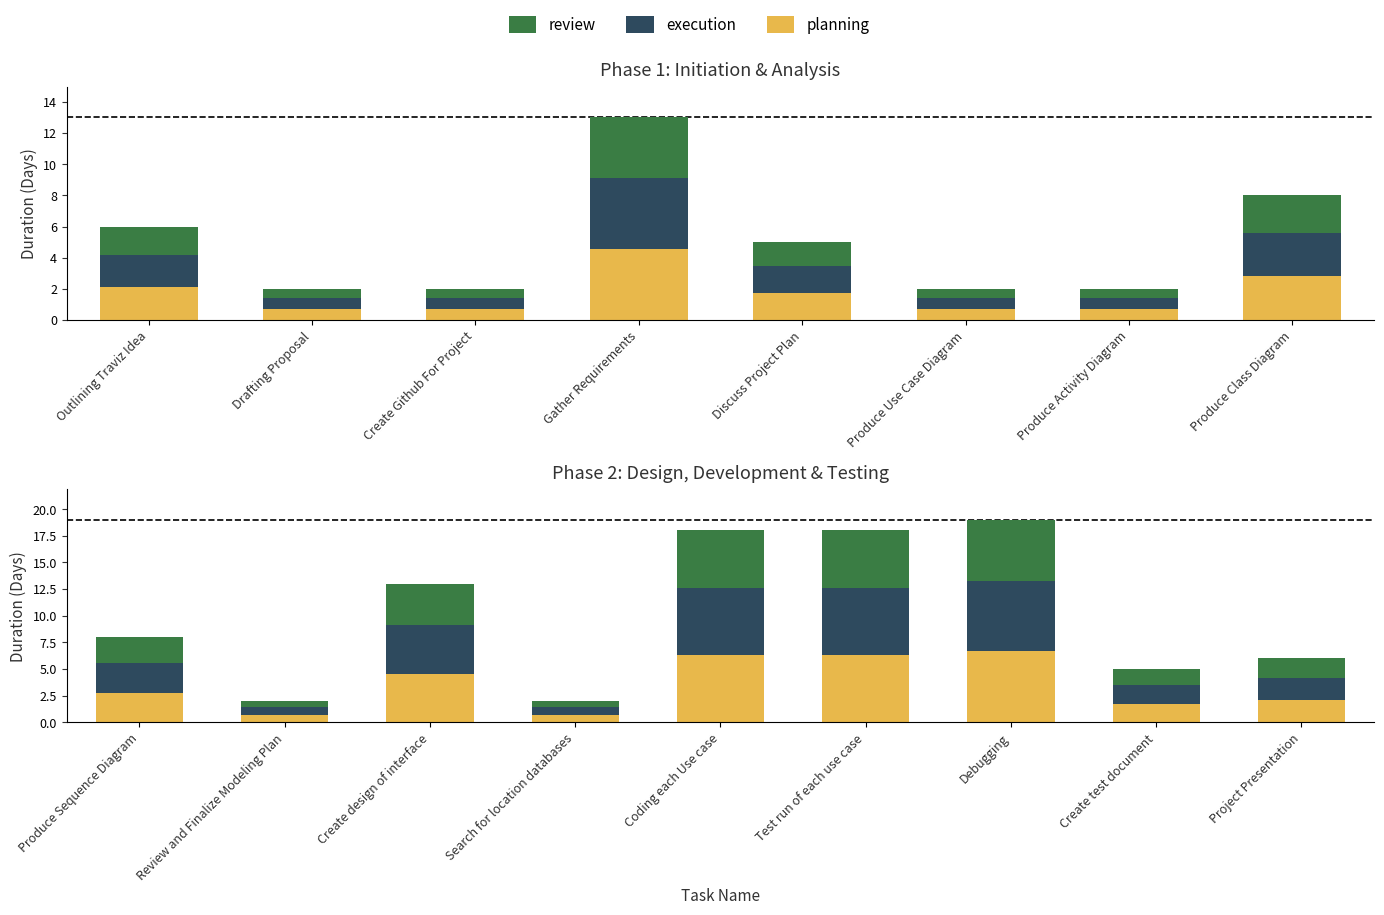

What is the label of the 7th bar from the left?

Debugging